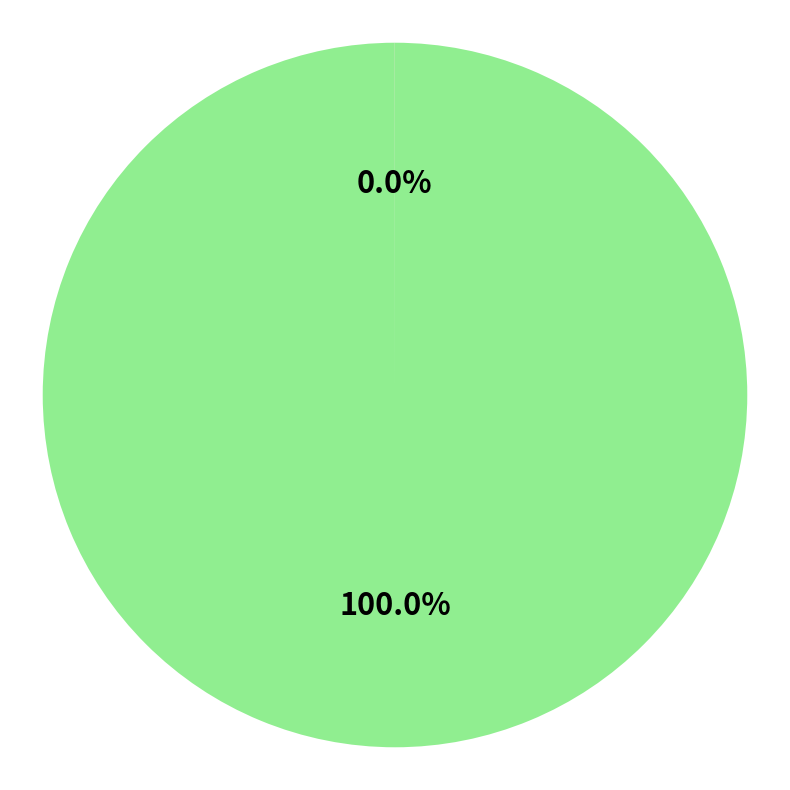

Does any single category account for the majority?

Yes